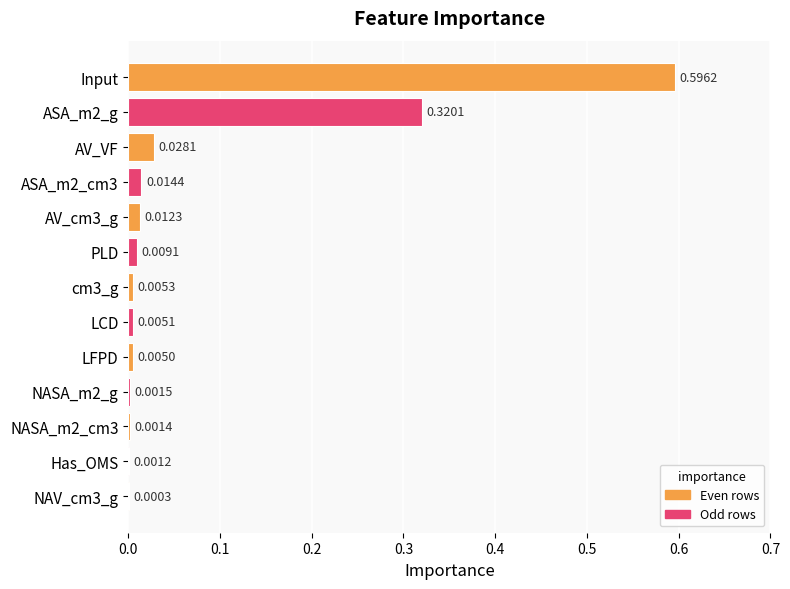

Between ASA_m2_cm3 and cm3_g, which is larger?

ASA_m2_cm3